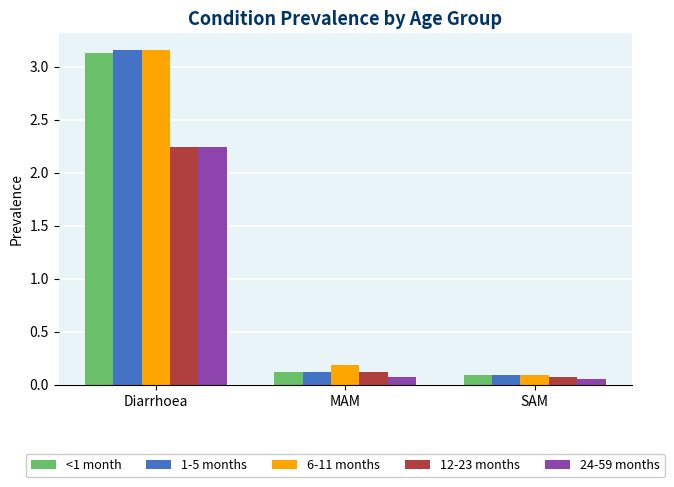

What is the average value of the 24-59 months series?

0.8